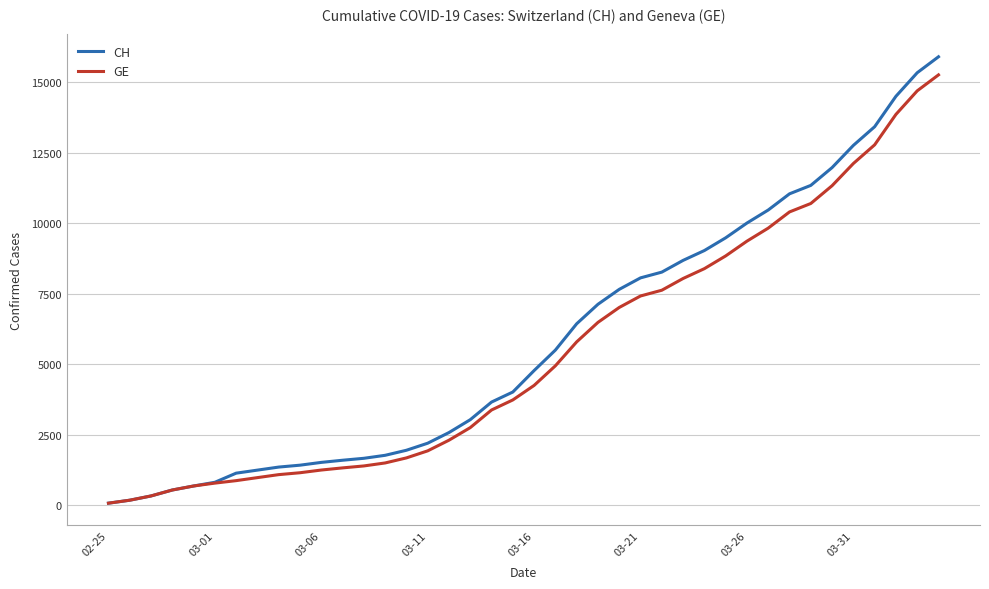

What is the highest value of the GE series?

15258